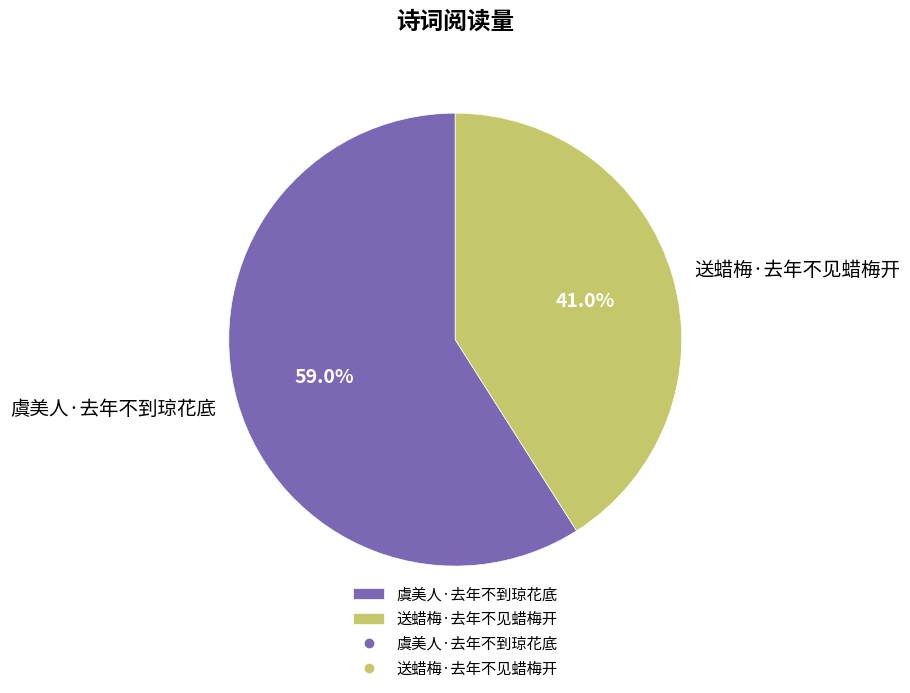

What percentage do 虞美人·去年不到琼花底 and 送蜡梅·去年不见蜡梅开 together represent?

100.0%